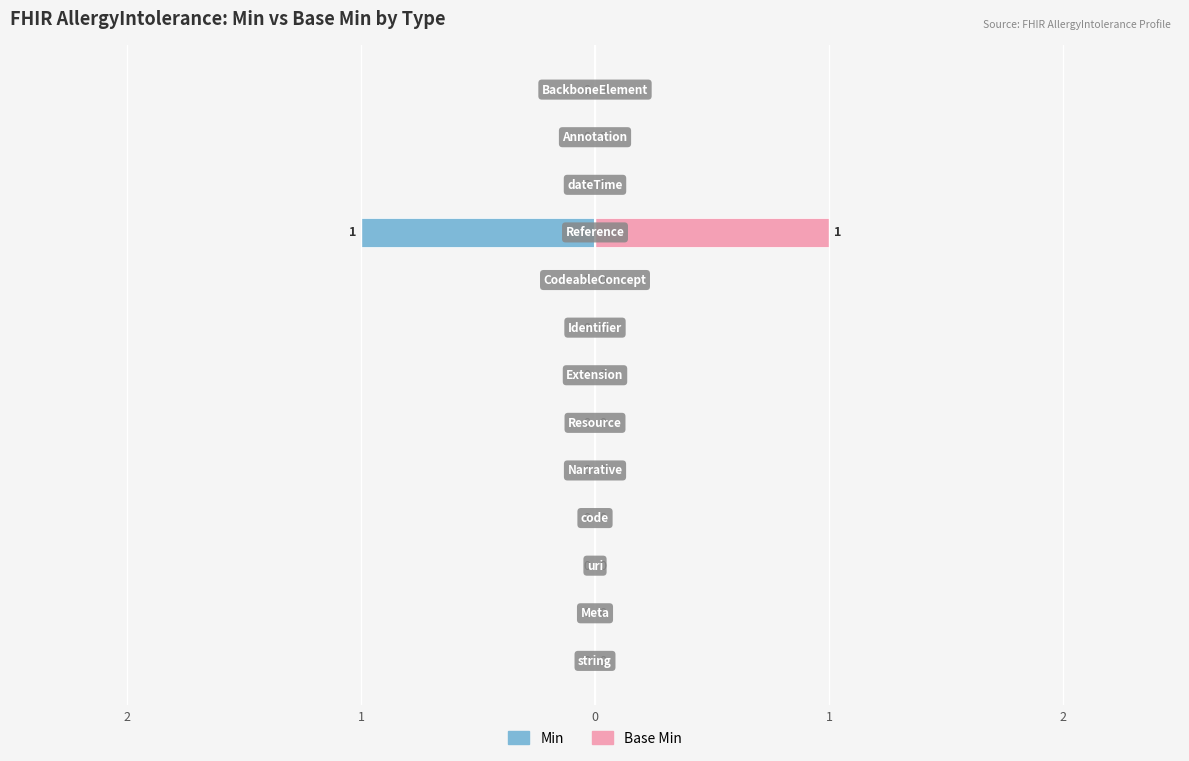

At how many categories does at least one series exceed 0?

1